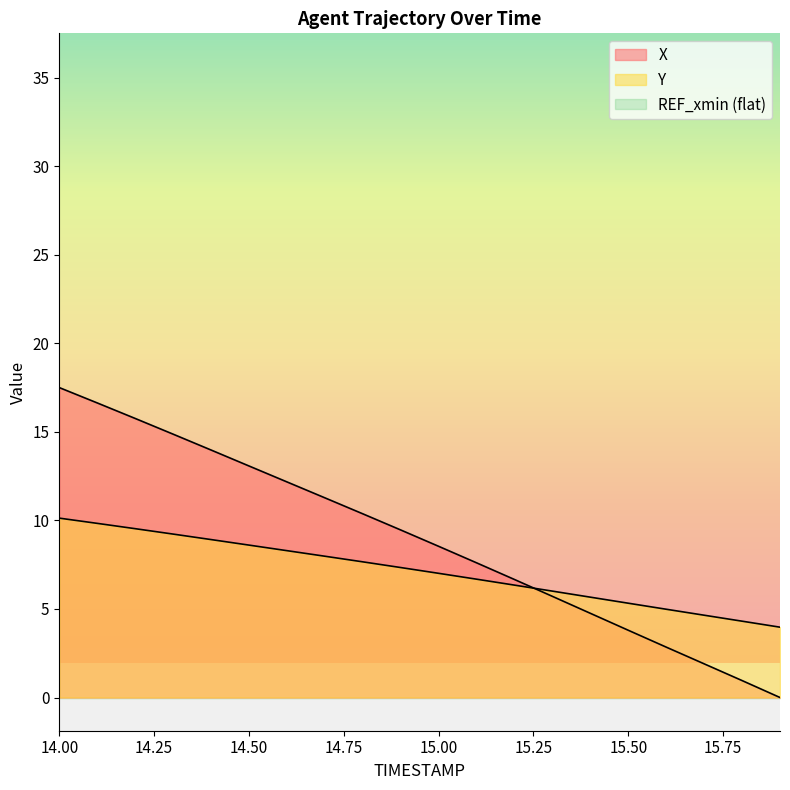

Which has a higher value, 15.3 or 15.4?

15.3